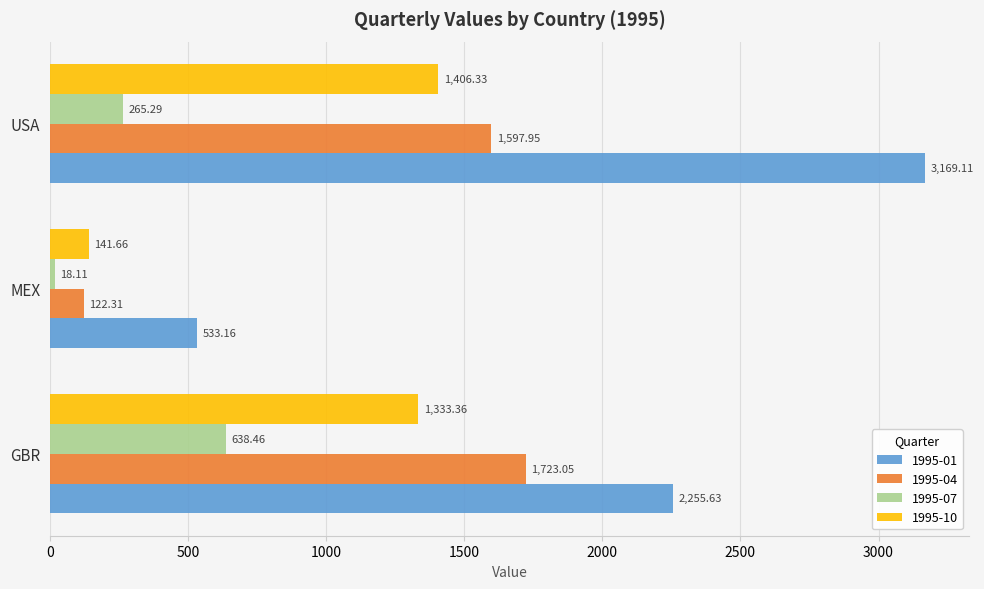

Is it true that 1995-01 equals 533.2 at MEX?

True